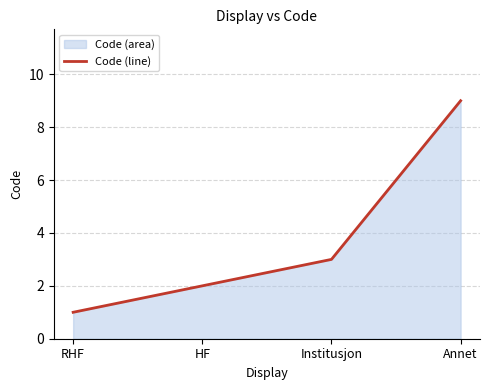

Read the value at Annet.

9